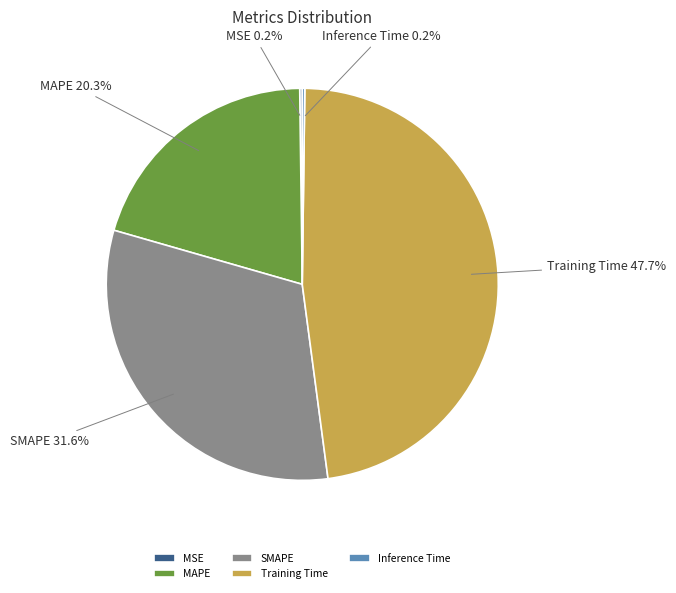

What is the total percentage of MAPE and Training Time?

68.0%